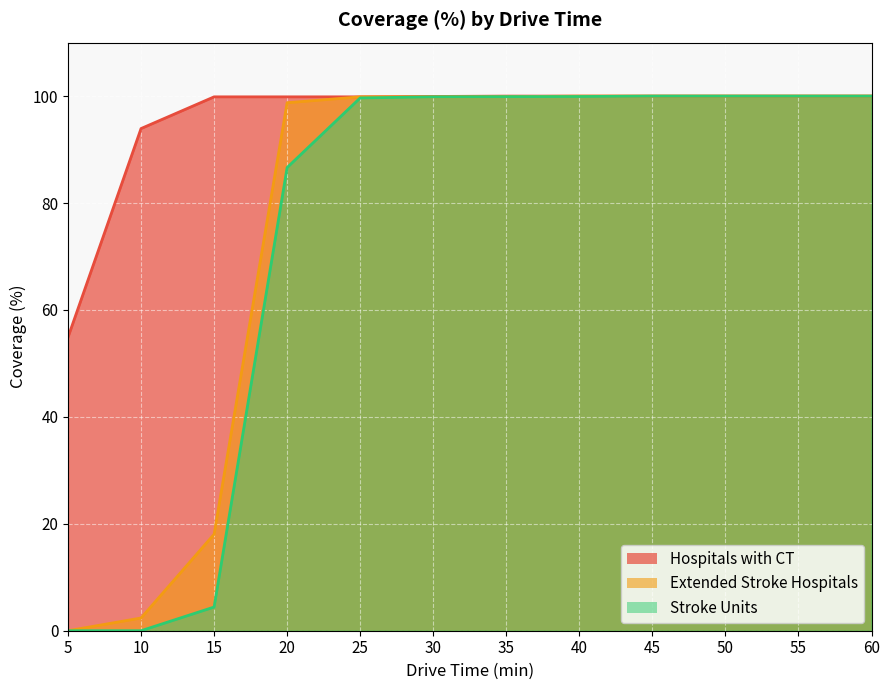

What is the difference between the second highest and minimum values in the Stroke Units series?

100.0